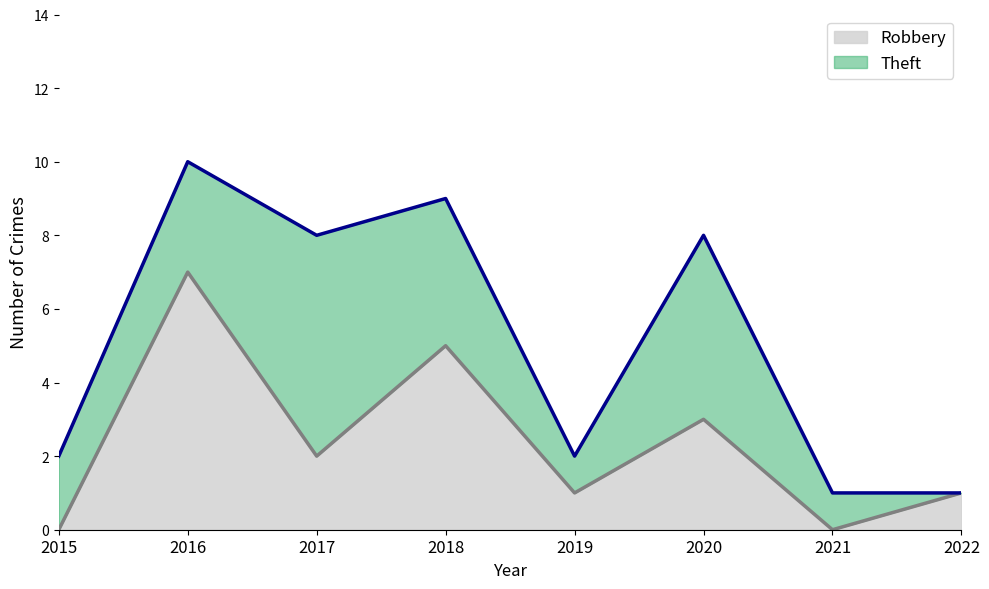

Reading left to right, transcribe the values for Robbery.

0	7	2	5	1	3	0	1